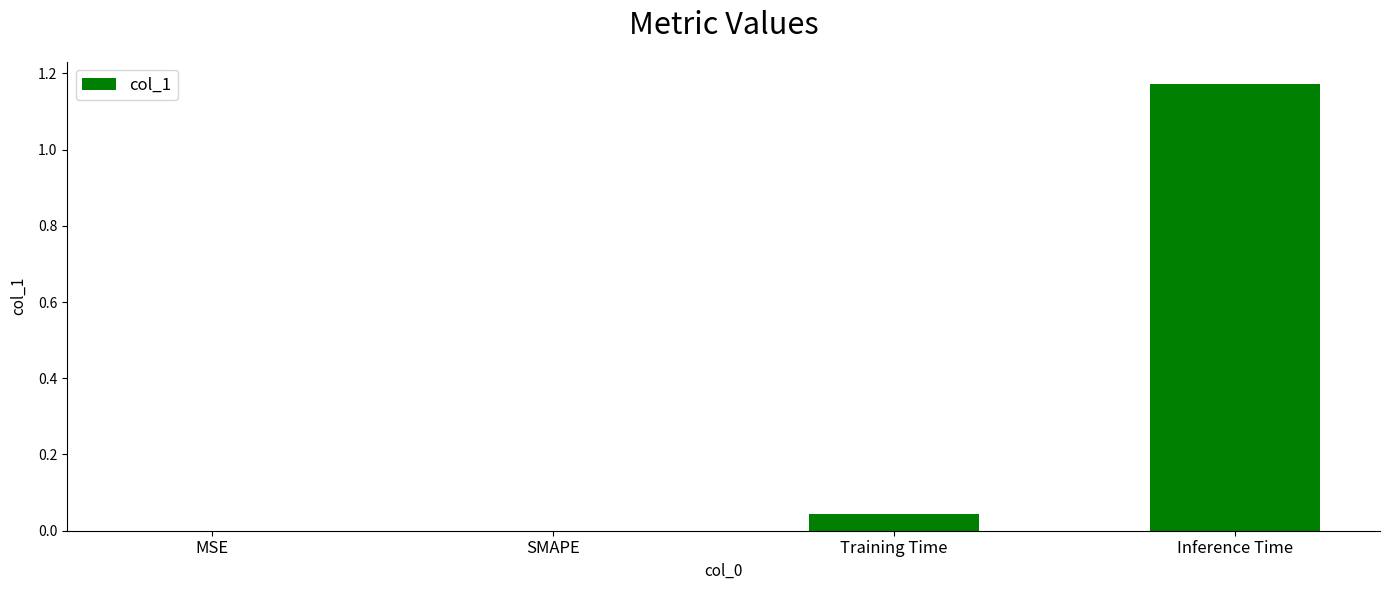

Are the bars grouped side by side (vs. stacked)?

No